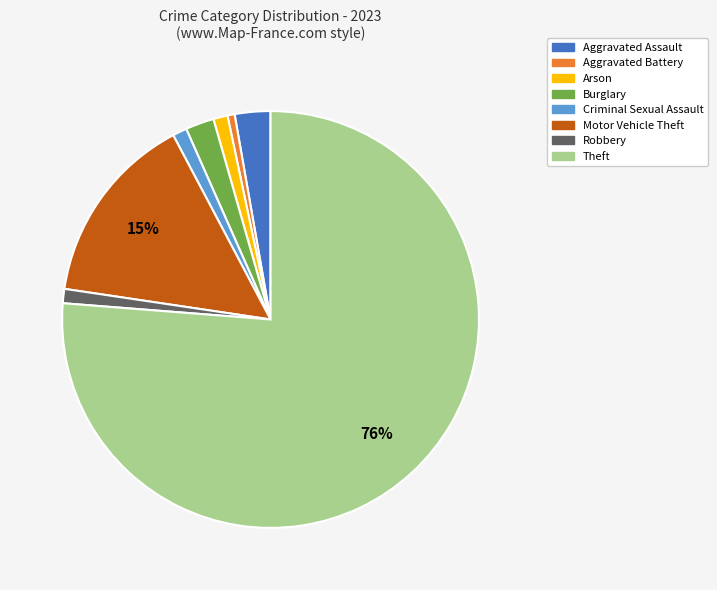

To the nearest percent, what is the combined percentage of Criminal Sexual Assault and Aggravated Battery?

2%